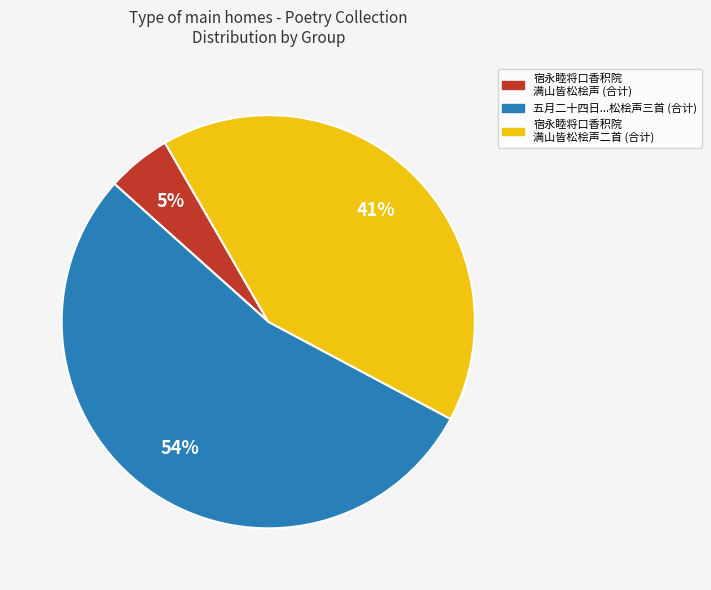

To the nearest percent, what is the average slice percentage?

33%